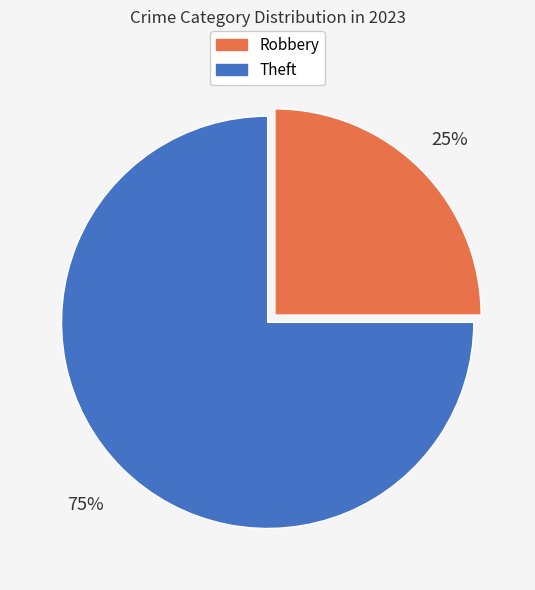

To the nearest percent, what percentage of the pie is Robbery?

25%